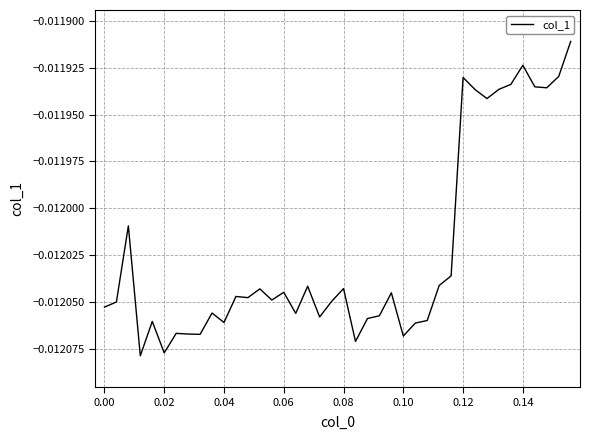

Count the number of categories in the chart.

40